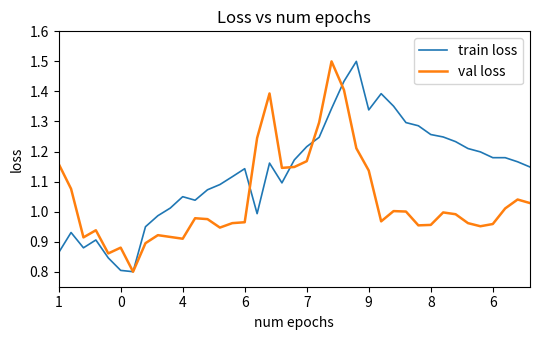

What is the greatest value displayed?

1.5